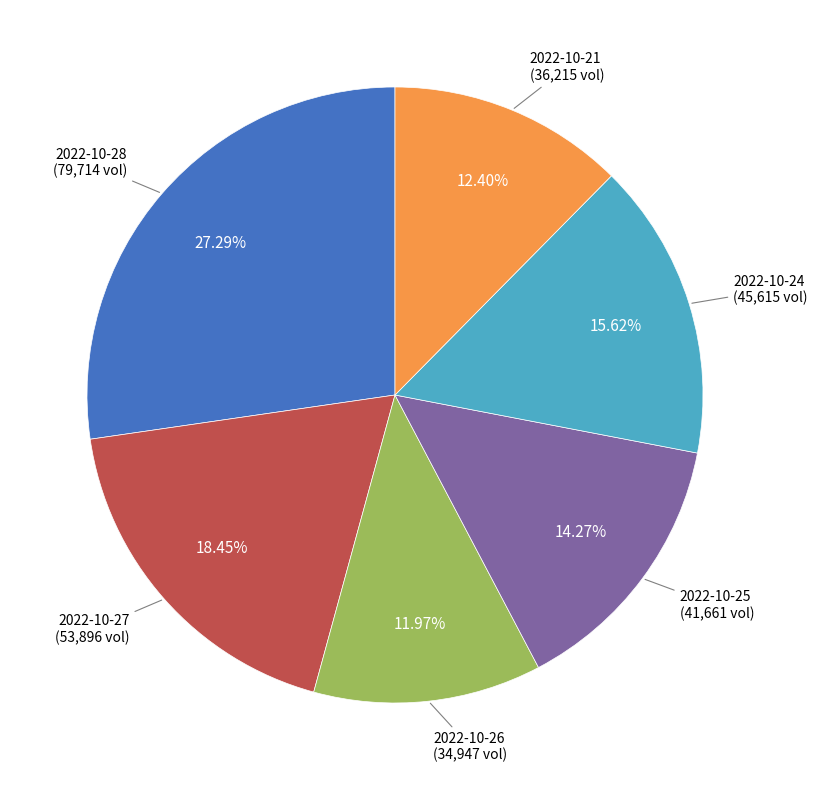

What is the largest slice in the pie chart?

2022-10-28